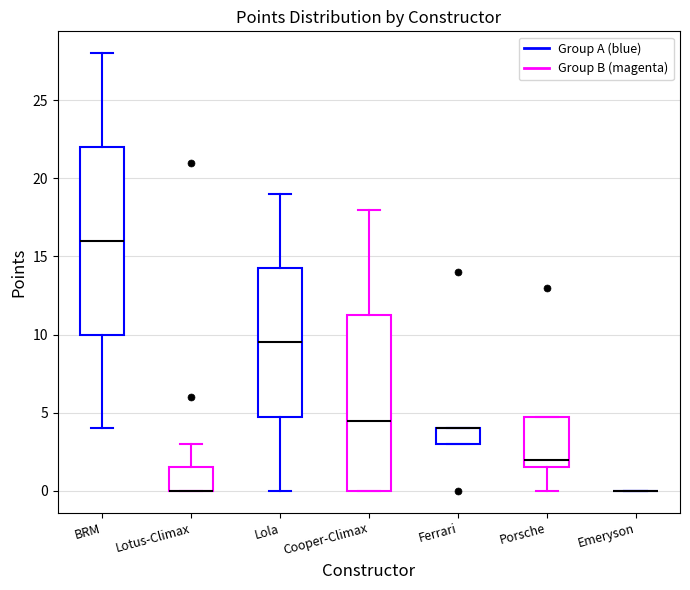

Reading left to right, read every box against the y-axis: the position of its median line, the range the box covers, and the ends of its whiskers. The values are not printed on the chart, so give them approximately, as read against the axis.

BRM: median 16.0, box 10.0 to 22.0, whiskers 4.0 to 28.0
Lotus-Climax: median 0.0 (drawn on the box's lower edge), box 0.0 to 1.5, whiskers 0.0 to 3.0
Lola: median 9.5, box 5.0 to 14.5, whiskers 0.0 to 19.0
Cooper-Climax: median 4.5, box 0.0 to 11.5, whiskers 0.0 to 18.0
Ferrari: median 4.0 (drawn on the box's upper edge), box 3.0 to 4.0, whiskers 3.0 to 4.0
Porsche: median 2.0, box 1.5 to 5.0, whiskers 0.0 to 5.0
Emeryson: box collapsed to a line at 0.0, whiskers 0.0 to 0.0